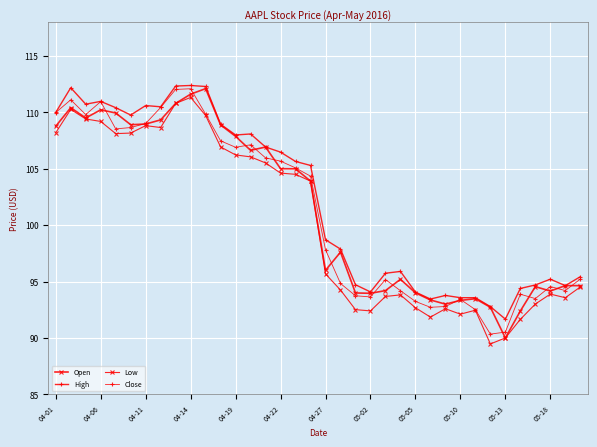

How many categories are shown in the chart?

36